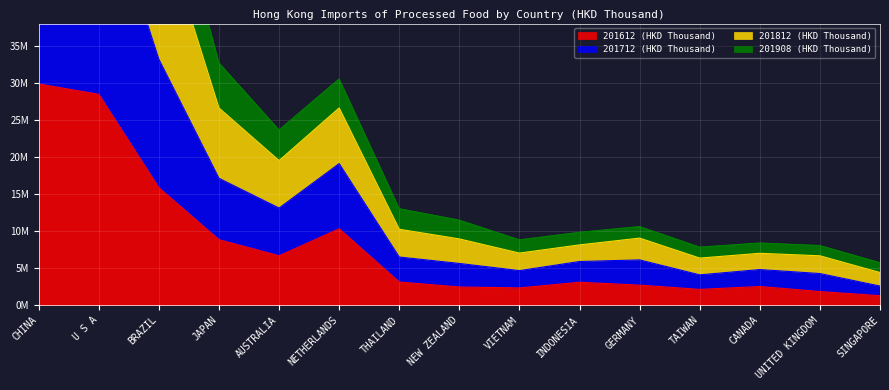

True or false: 201612 (HKD Thousand) has a value of 3429053.5 at VIETNAM.

False